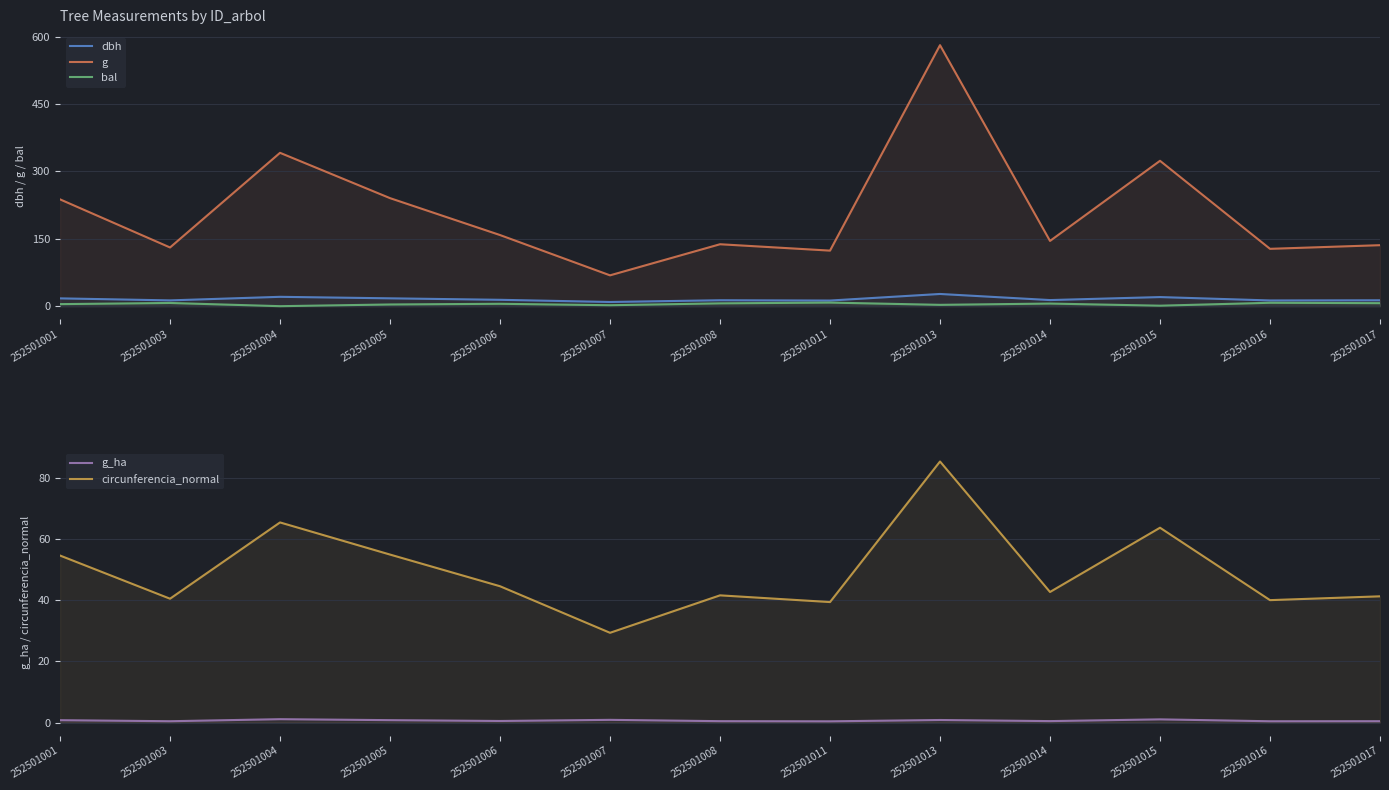

At which label does g first exceed 145?

252501001